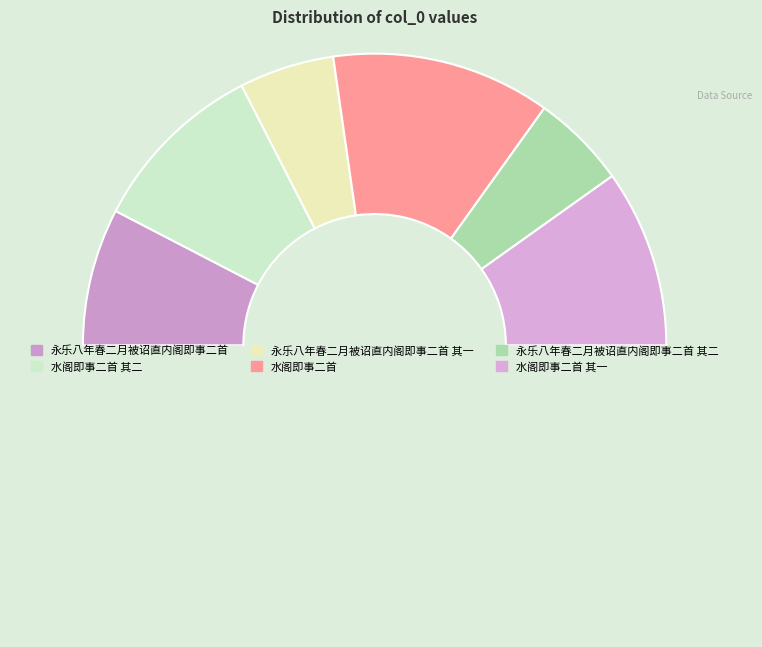

Is there a majority slice in this chart?

No